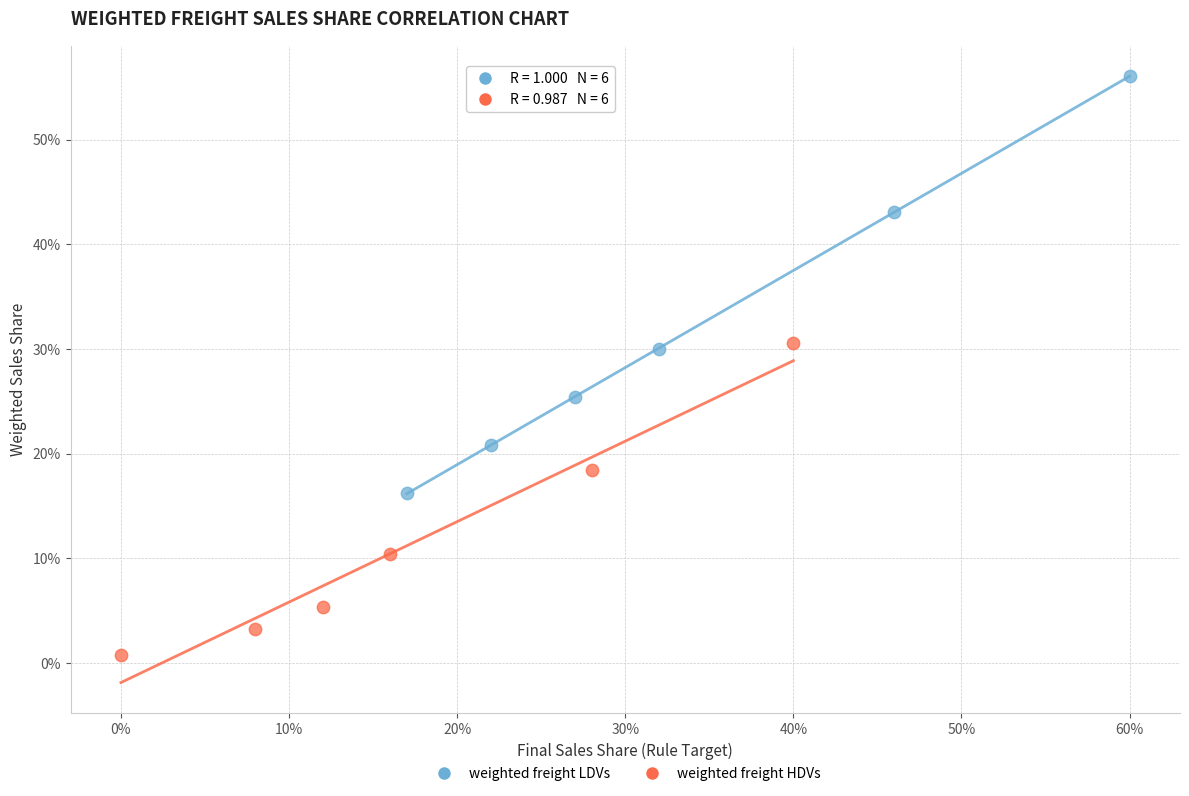

Which series has the widest spread of Y values?

weighted freight LDVs